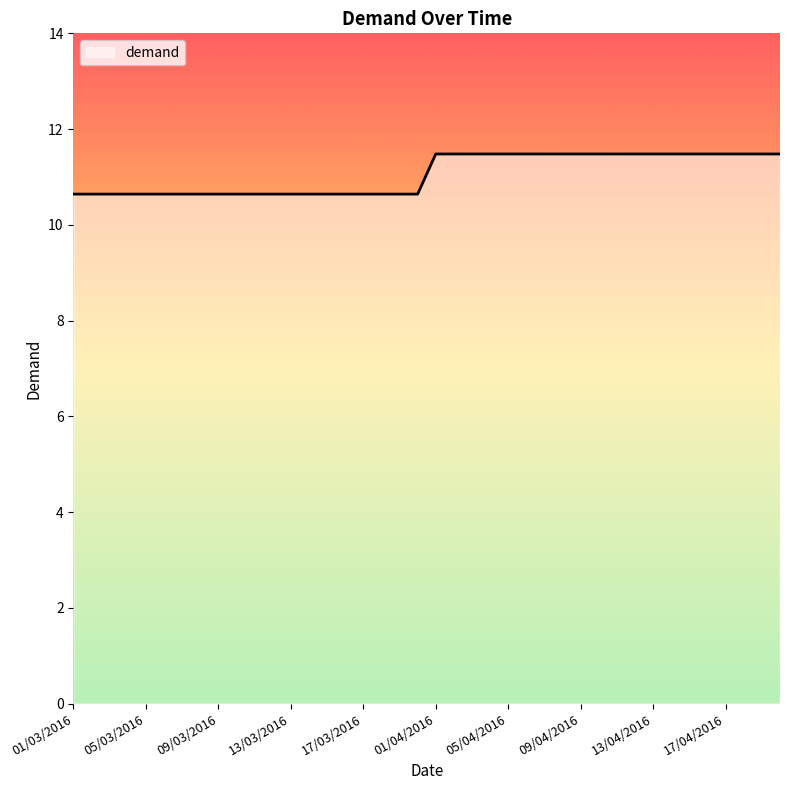

What is the average value?

11.1